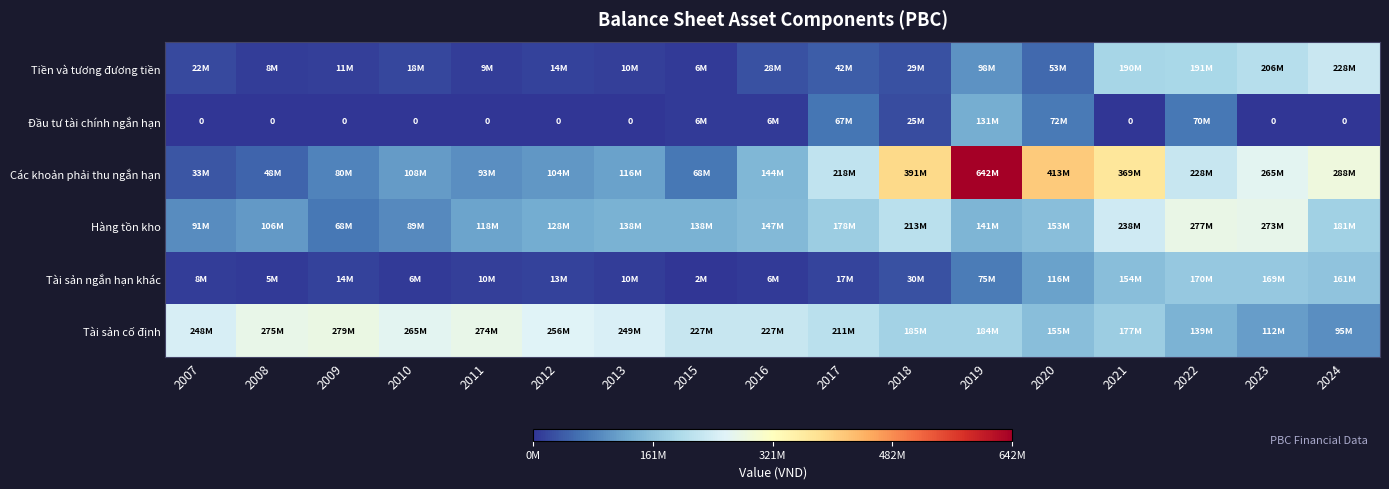

What is the minimum value for Tài sản ngắn hạn khác?

2402634